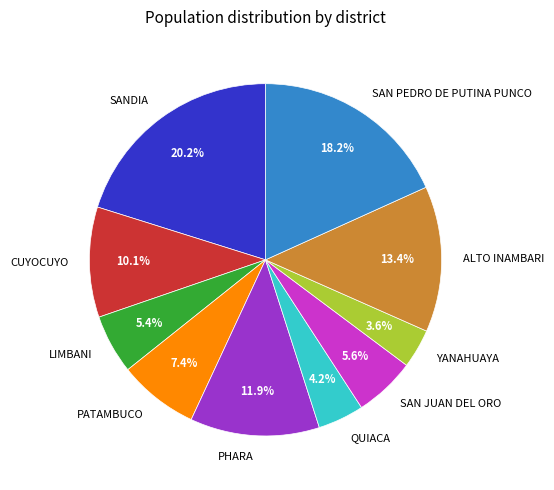

Is it true that QUIACA is 4% of the pie?

True